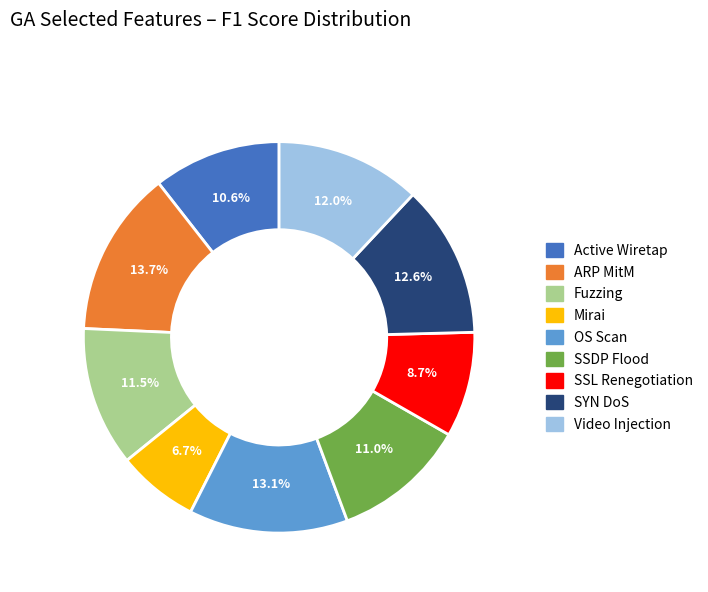

Is there any slice that represents more than half of the pie?

No